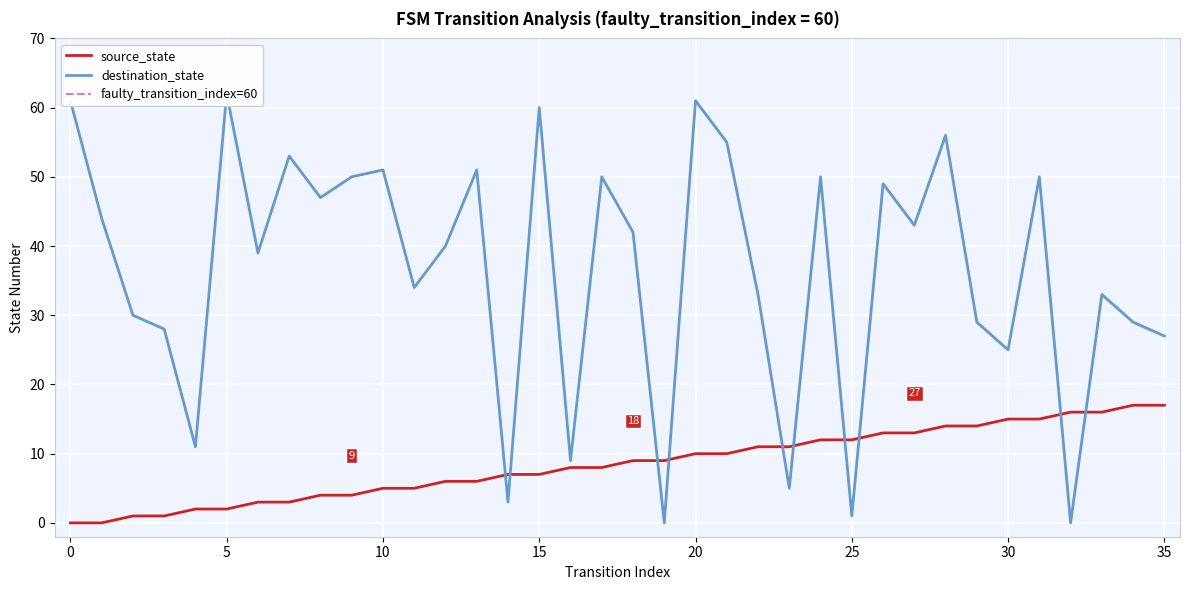

At which category is the sum across all series the highest?

20